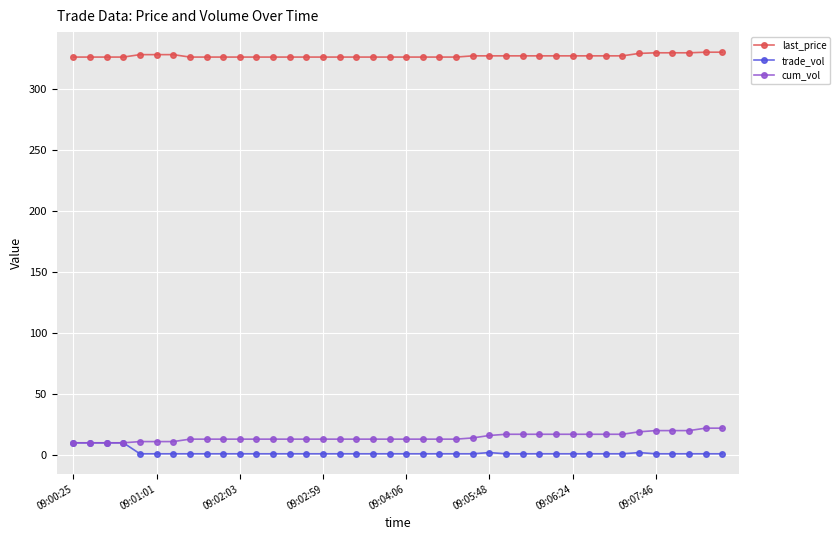

What is the value of the last_price point at the 8th from the left?

326.0